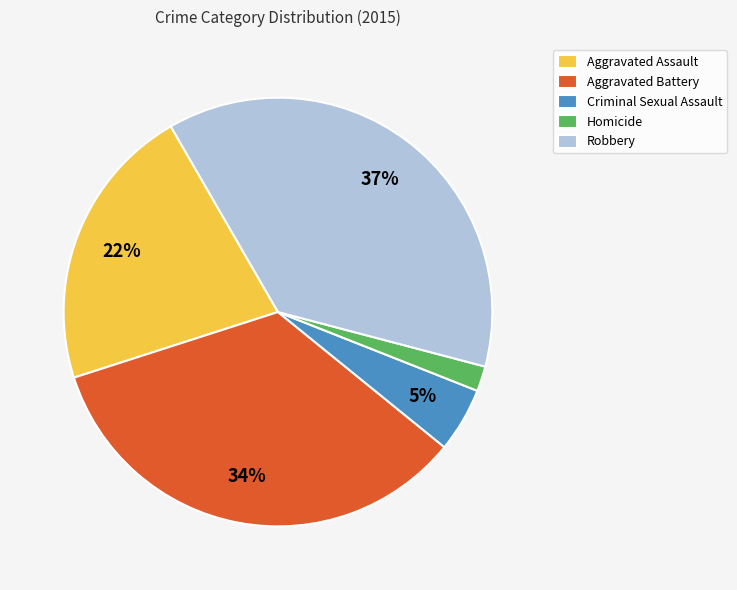

To the nearest percent, what is the average slice percentage?

20%